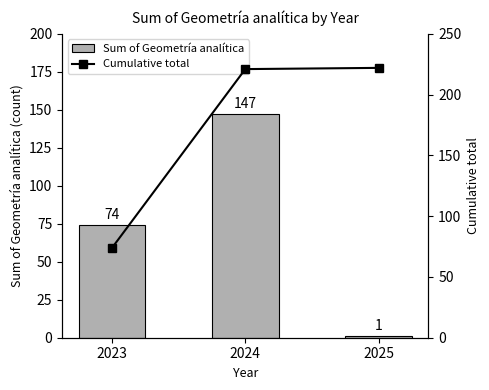

Rank the categories by Sum of Geometría analítica value from highest to lowest.

2024, 2023, 2025